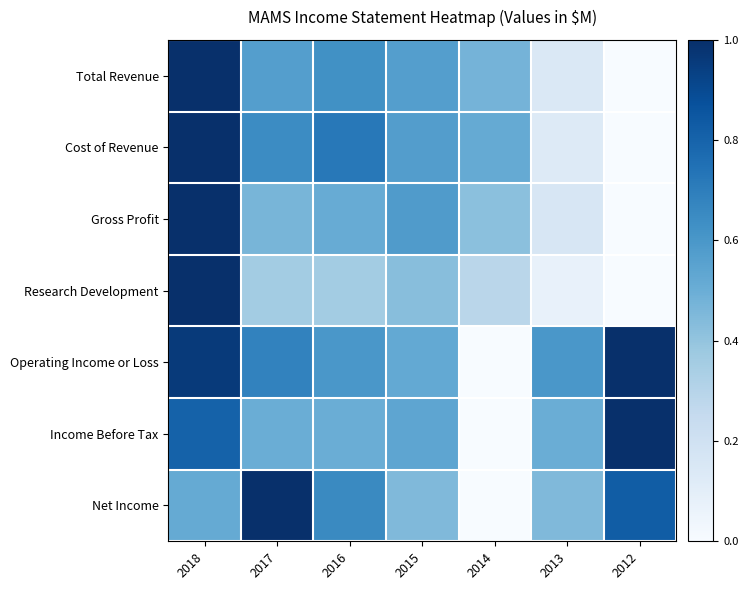

Reading right to left, what are all the values shown in this chart?

Total Revenue: 2012=0.0	2013=0.1	2014=0.5	2015=0.6	2016=0.6	2017=0.6	2018=1.0
Cost of Revenue: 2012=0.0	2013=0.1	2014=0.5	2015=0.6	2016=0.7	2017=0.6	2018=1.0
Gross Profit: 2012=0.0	2013=0.2	2014=0.4	2015=0.6	2016=0.5	2017=0.5	2018=1.0
Research Development: 2012=0.0	2013=0.1	2014=0.3	2015=0.4	2016=0.4	2017=0.4	2018=1.0
Operating Income or Loss: 2012=1.0	2013=0.6	2014=0.0	2015=0.5	2016=0.6	2017=0.7	2018=1.0
Income Before Tax: 2012=1.0	2013=0.5	2014=0.0	2015=0.5	2016=0.5	2017=0.5	2018=0.8
Net Income: 2012=0.8	2013=0.4	2014=0.0	2015=0.4	2016=0.7	2017=1.0	2018=0.5